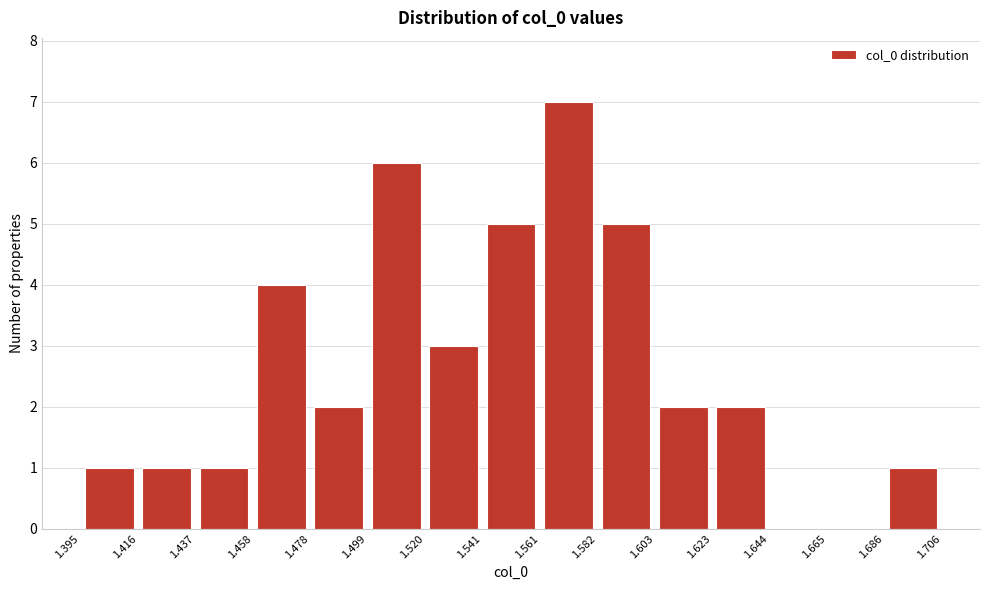

How tall is the bar that spans 1.686 to 1.706 on the x-axis? The values are not printed on the chart, so give them approximately, as read against the axis.

1